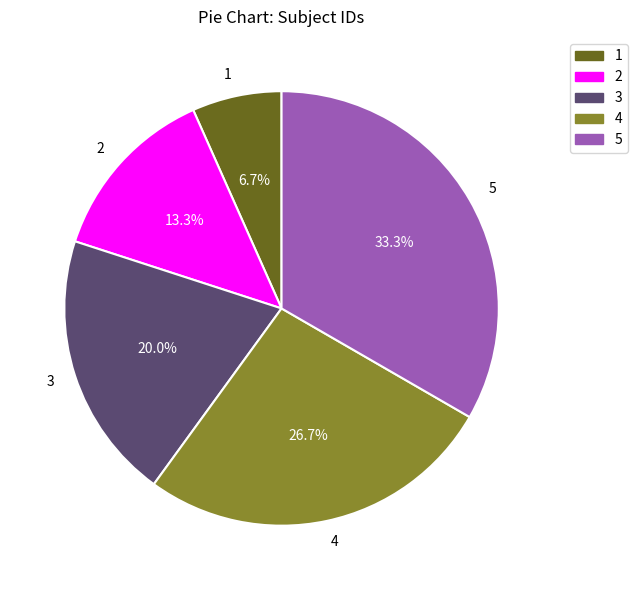

How many slices are in this pie chart?

5